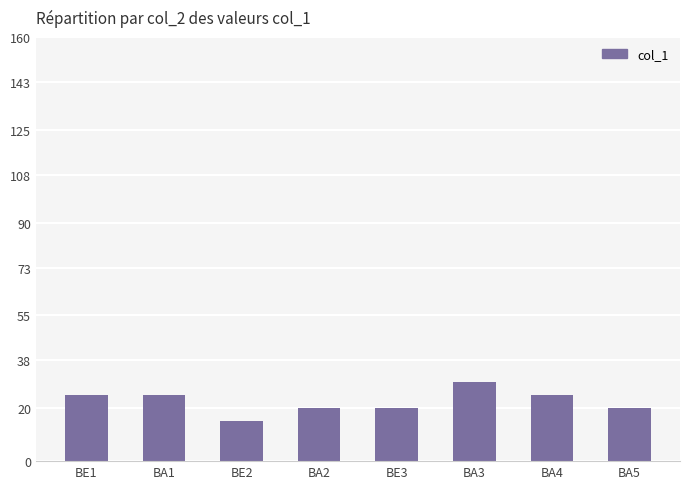

What is the minimum value shown in the chart?

15